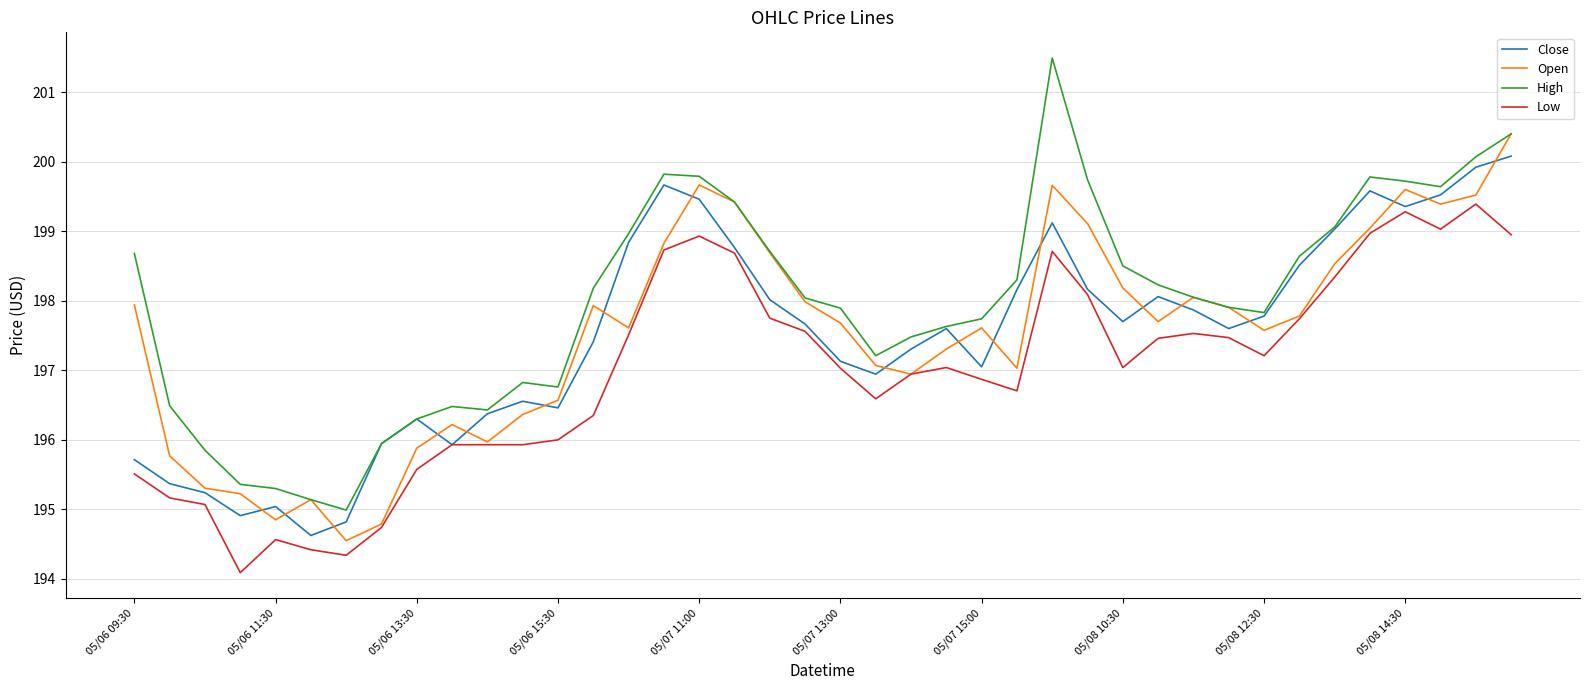

What is the highest value of the Open series?

200.4